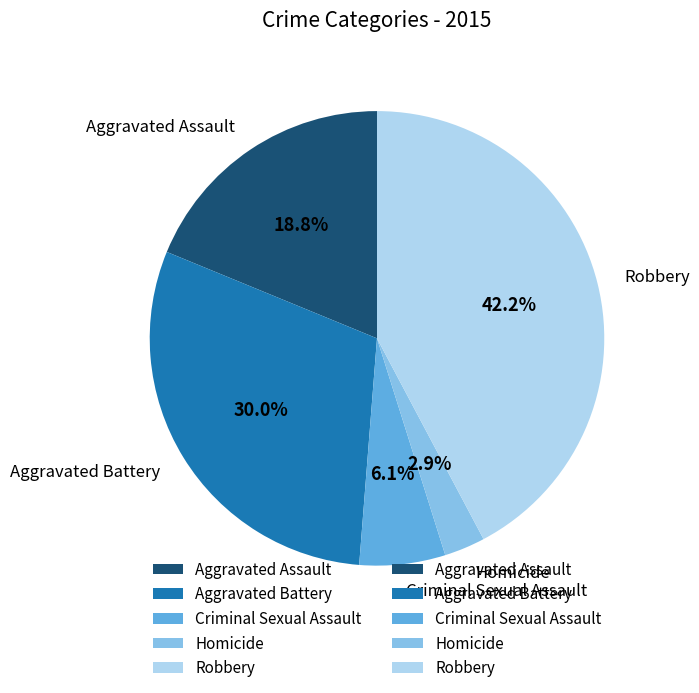

Does any single category account for the majority?

No